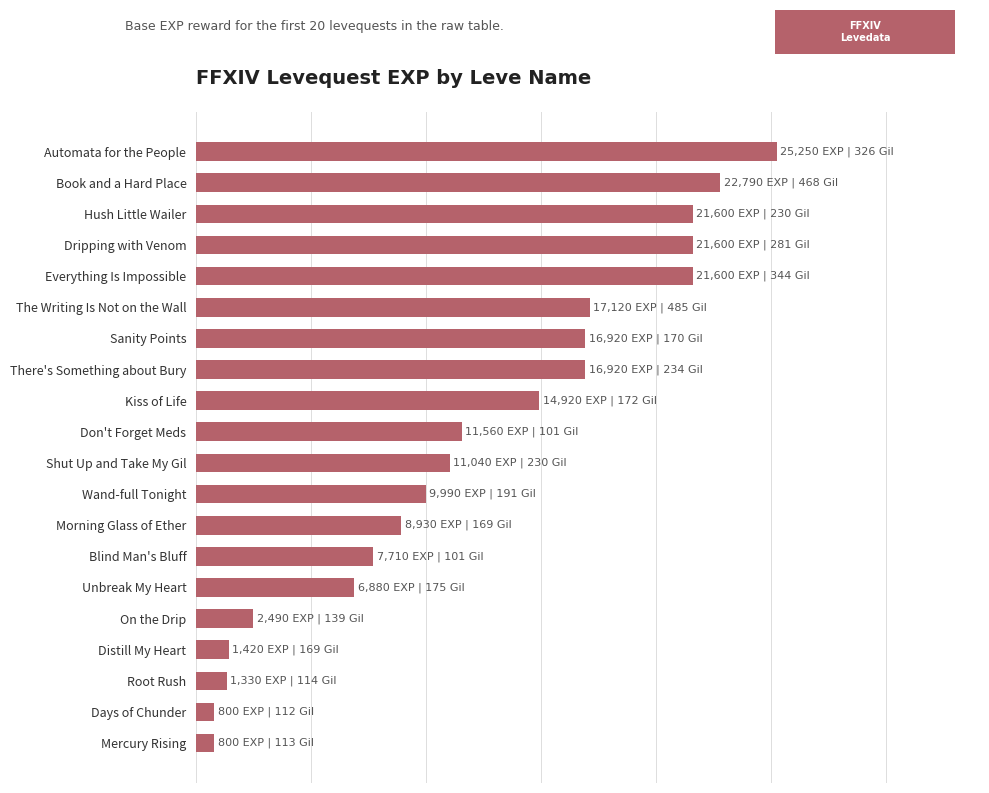

Does the chart contain any negative values?

No